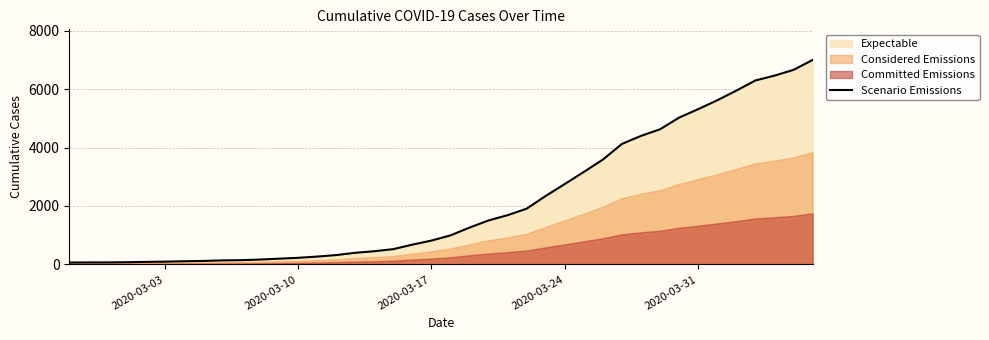

What is the maximum value for Scenario Emissions?

6995